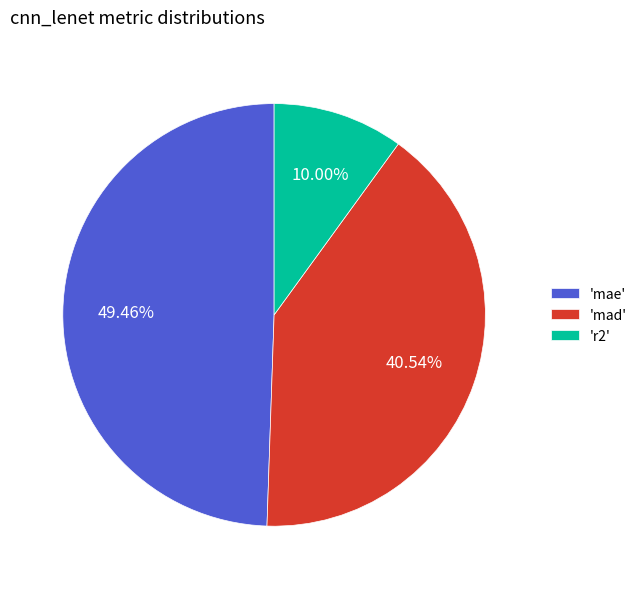

Which category has the biggest portion of the pie?

'mae'